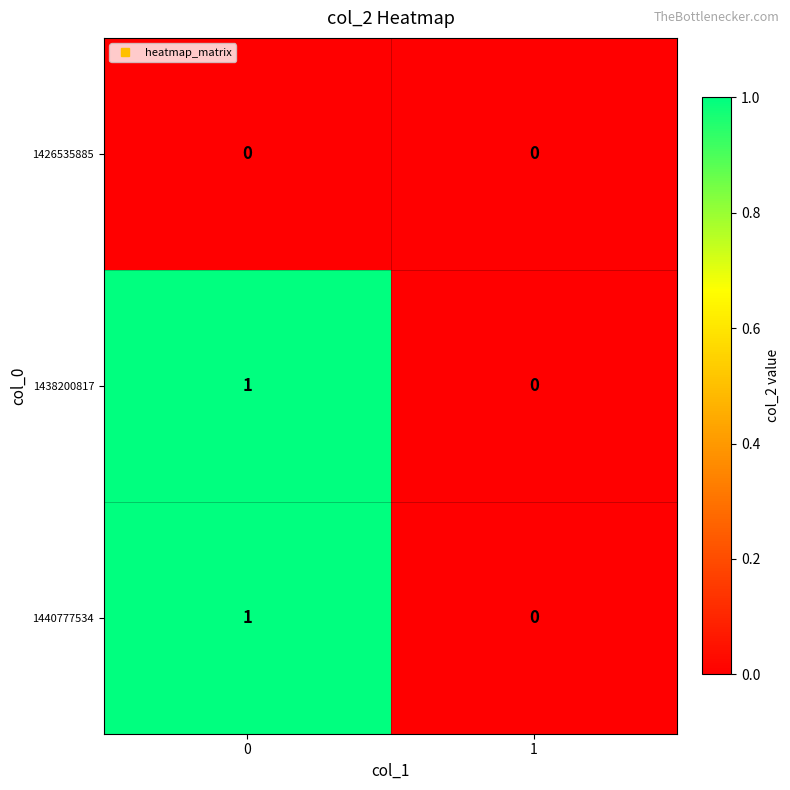

How many data points does each series have?

2